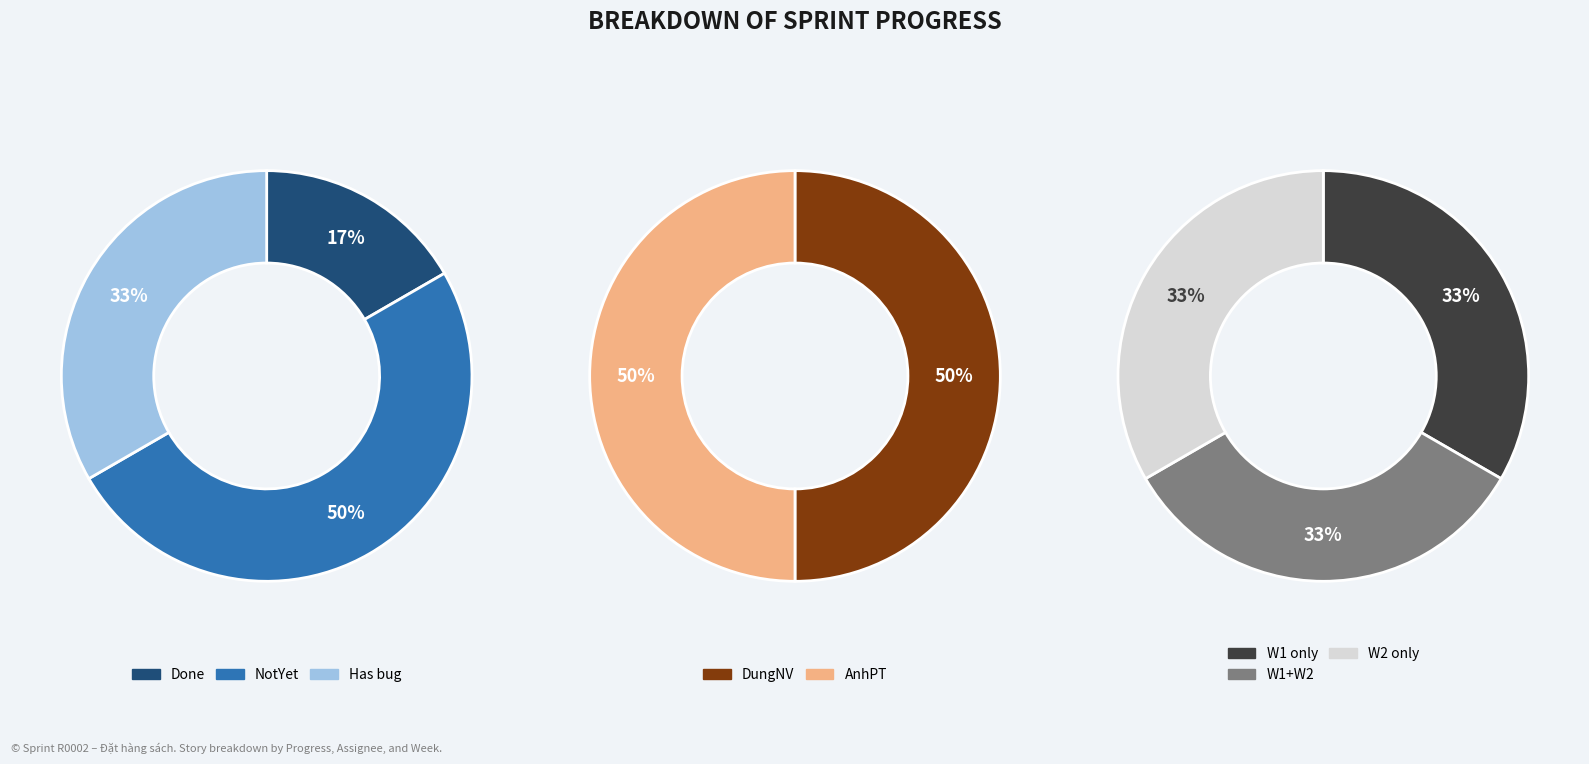

Rank the categories by value from lowest to highest.

Done, Has bug, NotYet